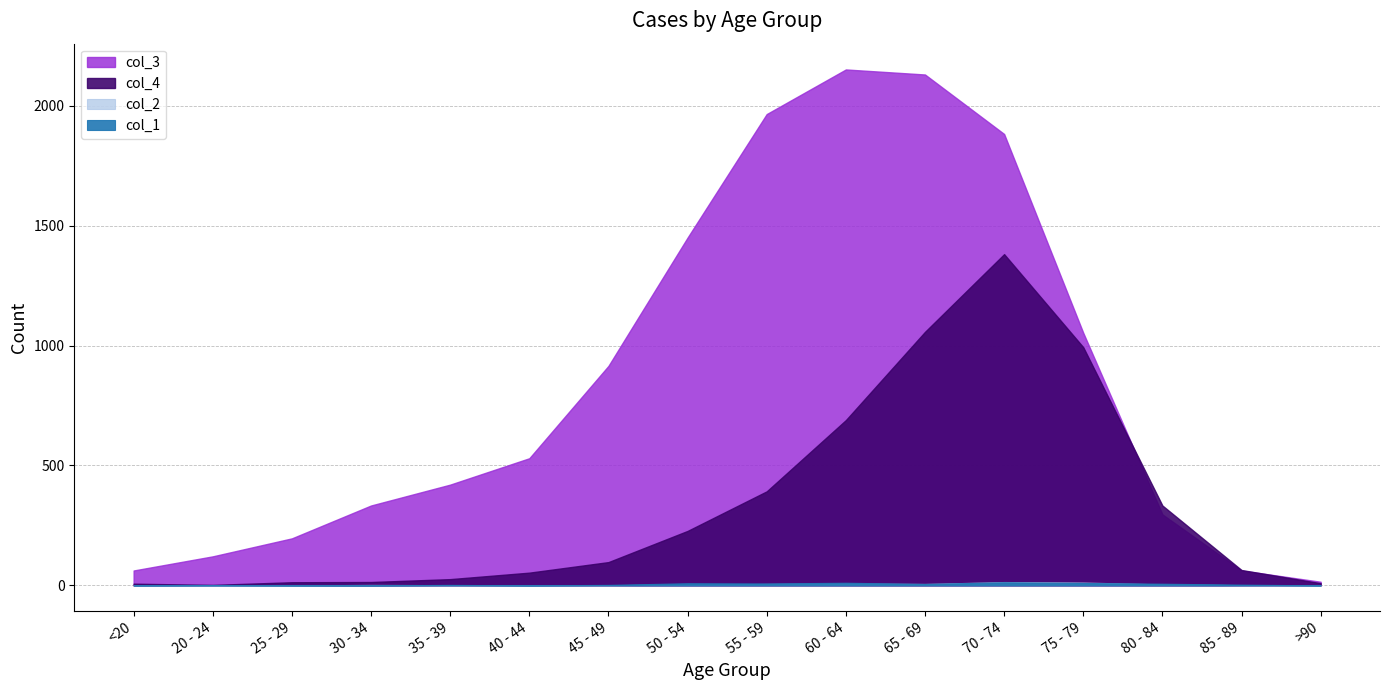

Reading left to right, list all the values displayed in this chart.

col_1: 0	1	0	0	2	0	2	9	8	11	6	13	10	7	3	0
col_2: 1	0	0	2	1	1	1	3	6	8	6	14	12	4	1	0
col_3: 62	121	196	333	420	530	915	1450	1965	2151	2130	1882	1053	296	62	15
col_4: 7	2	13	14	26	53	97	227	392	689	1057	1381	993	333	64	9